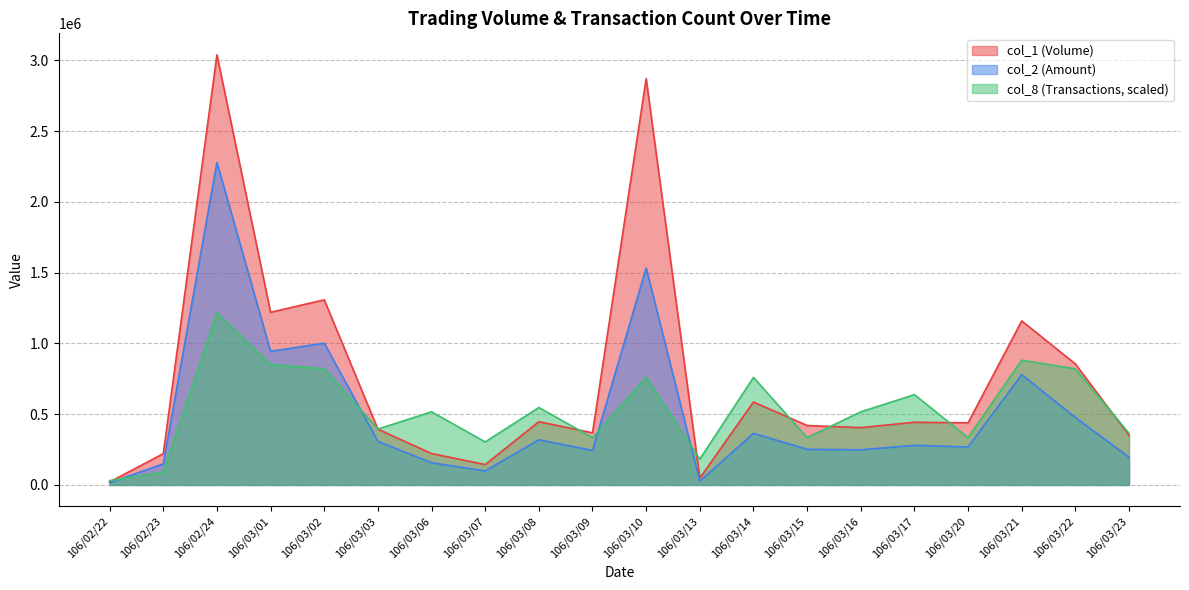

What position from the right is 106/03/01?

17